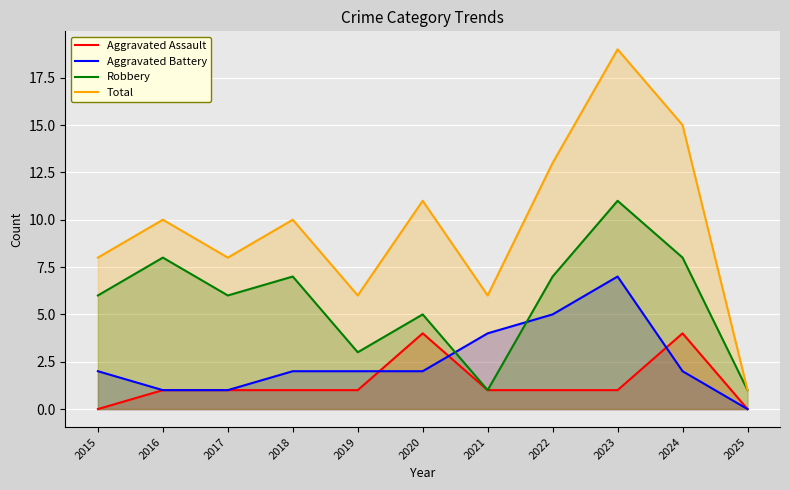

What is the approximate value of Robbery at 2016?

8